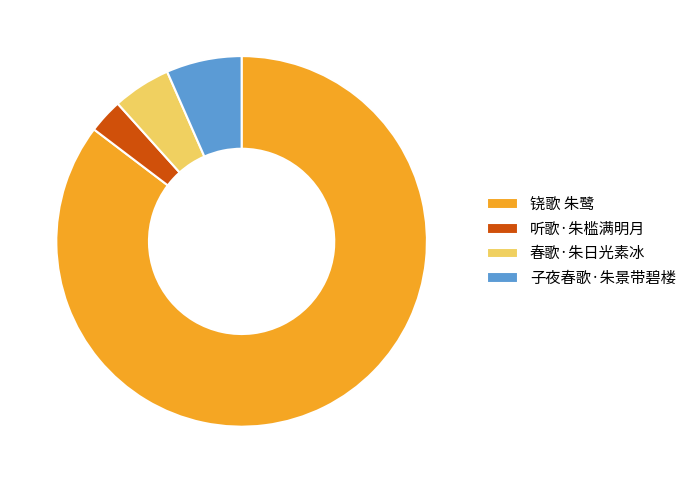

Is it true that 听歌·朱槛满明月 is 3% of the pie?

True